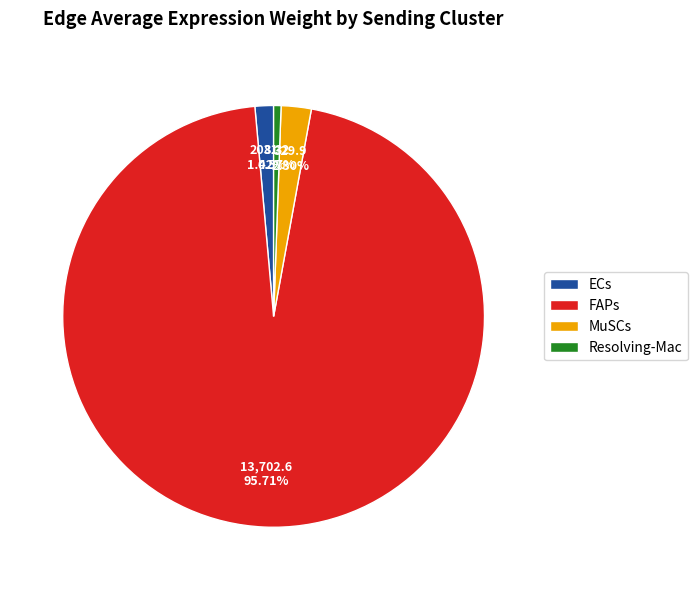

To the nearest percent, what is the difference between the largest and smallest slice percentages?

95%